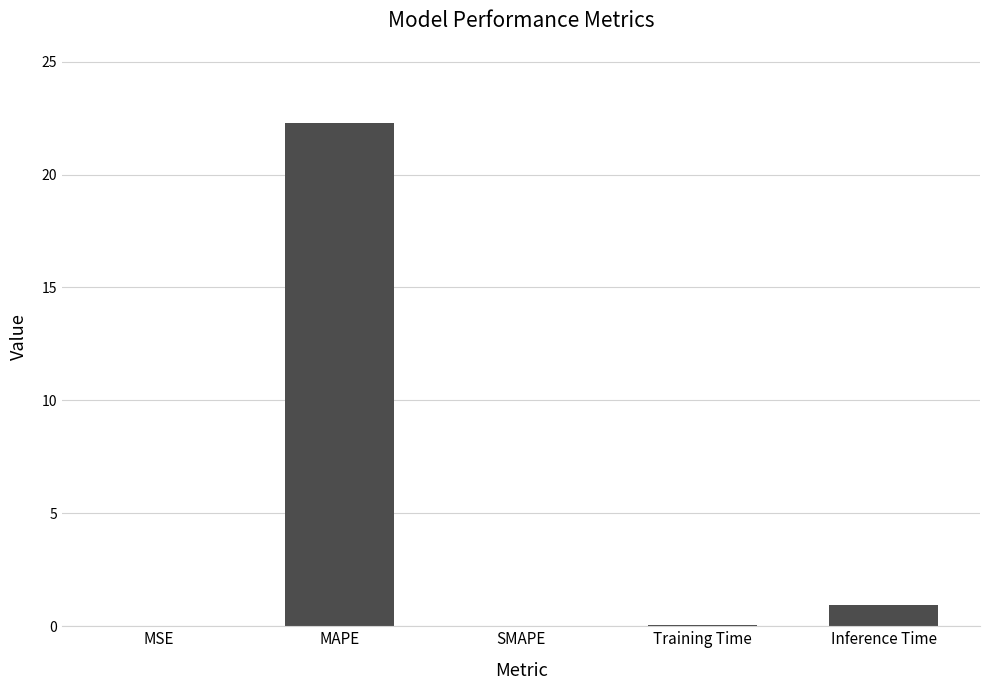

Between MAPE and SMAPE, which is larger?

MAPE